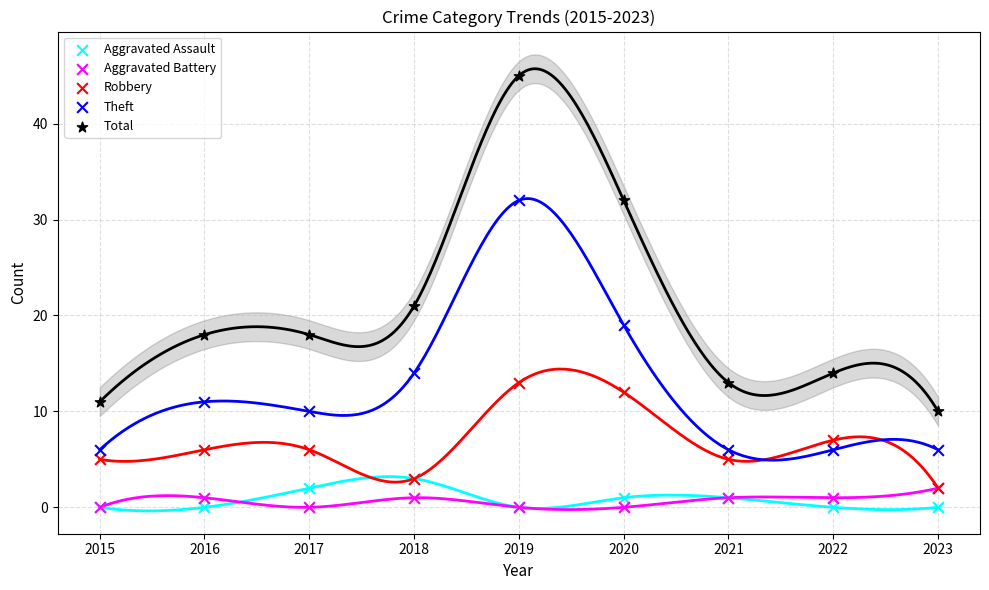

Across all series, what Y value is closest to 22?

21